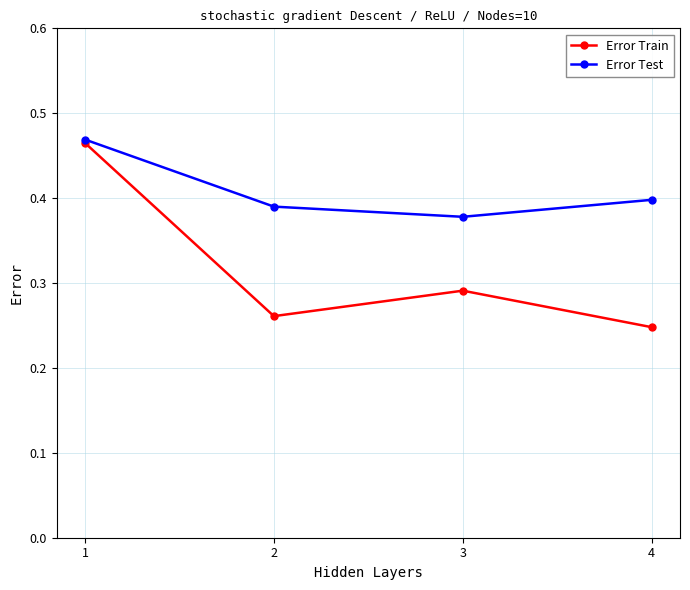

Which series has the largest total across all categories?

Error Test